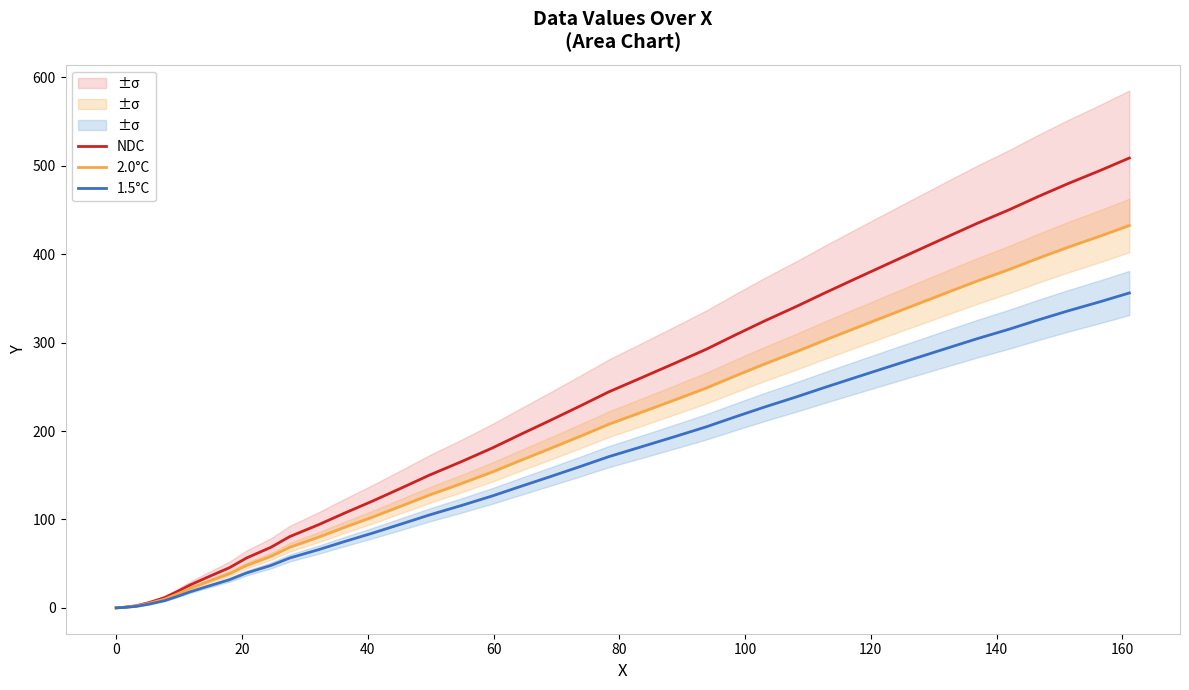

What is the highest value of the NDC series?

508.8